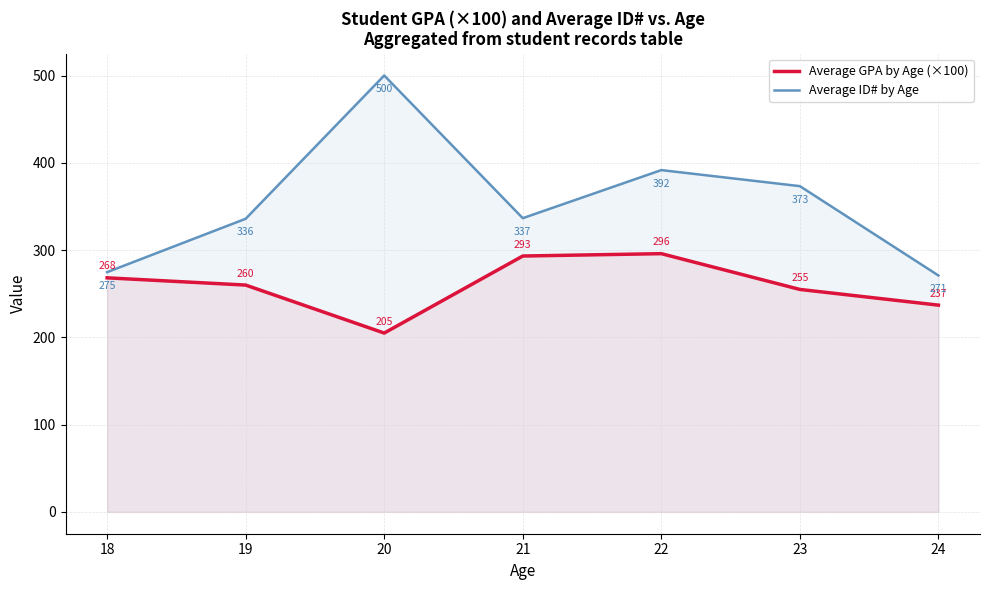

Is the value of Average ID# by Age at 23 greater than the value of Average GPA by Age (×100) at 21?

Yes